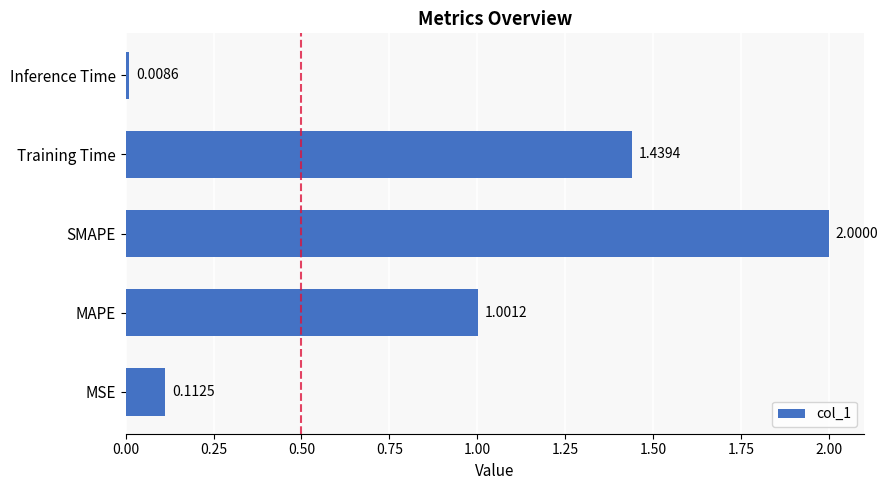

What is the change in value from MAPE to SMAPE?

+1.0